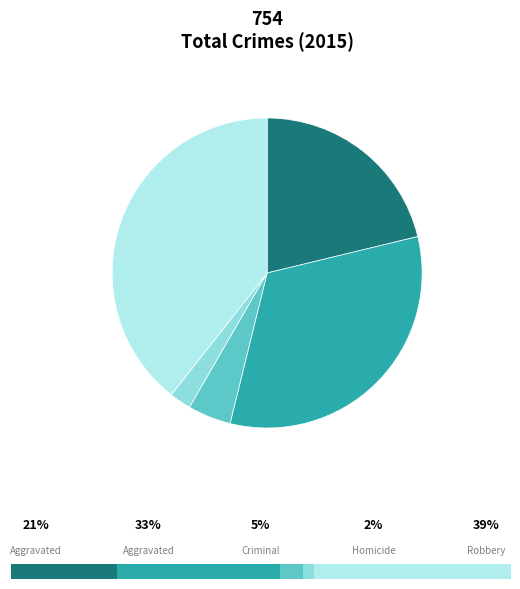

To the nearest percent, what is the difference between the Homicide and Aggravated Battery slice percentages?

30%